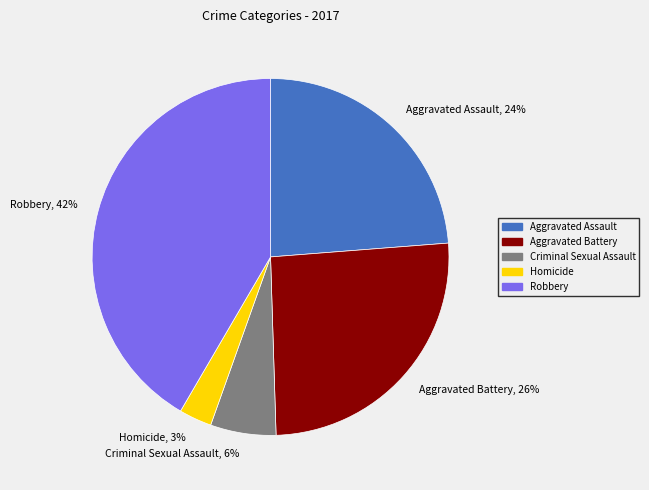

What is the smallest slice in the pie chart?

Homicide